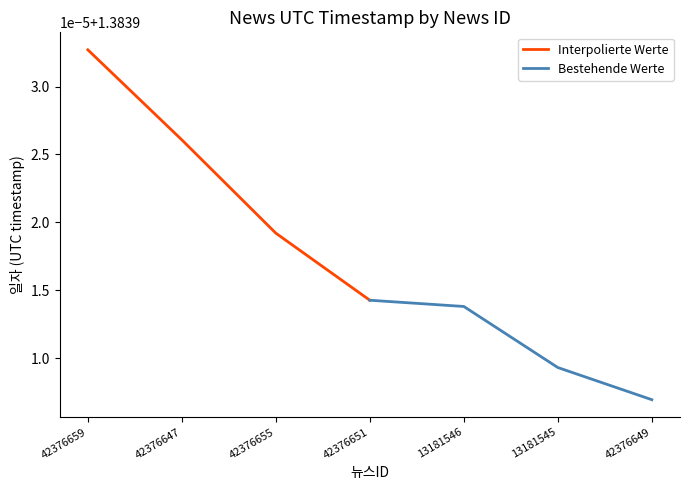

What are all the series names shown in the legend?

Interpolierte Werte, Bestehende Werte